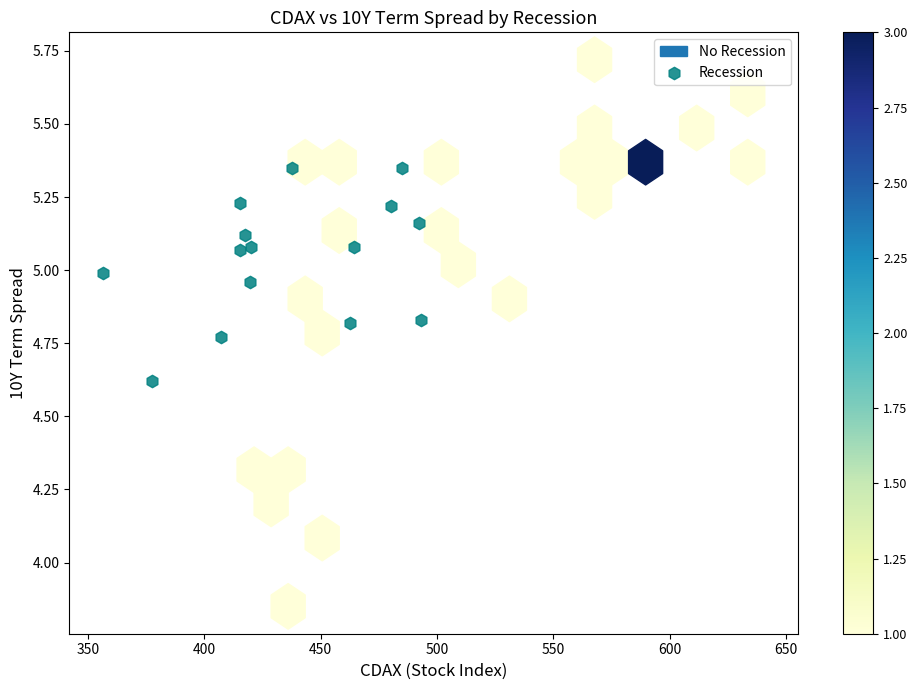

What is the range of Y values (max minus min)?

0.7